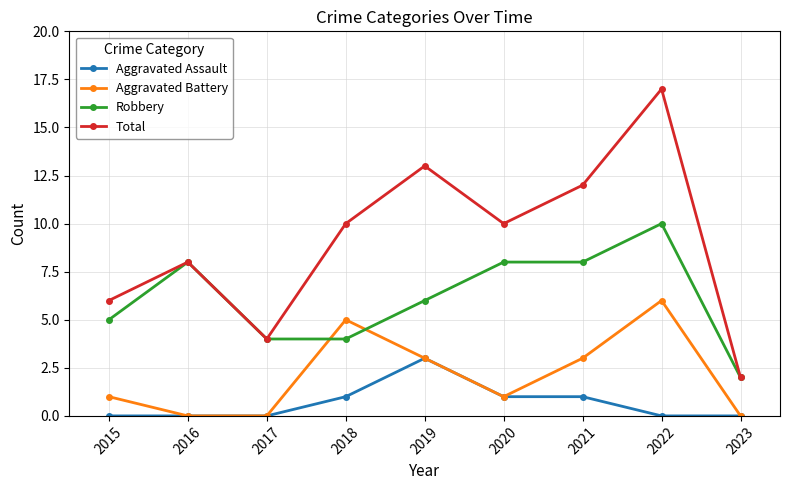

True or false: Aggravated Battery has more than 2 points higher than both neighbors.

False